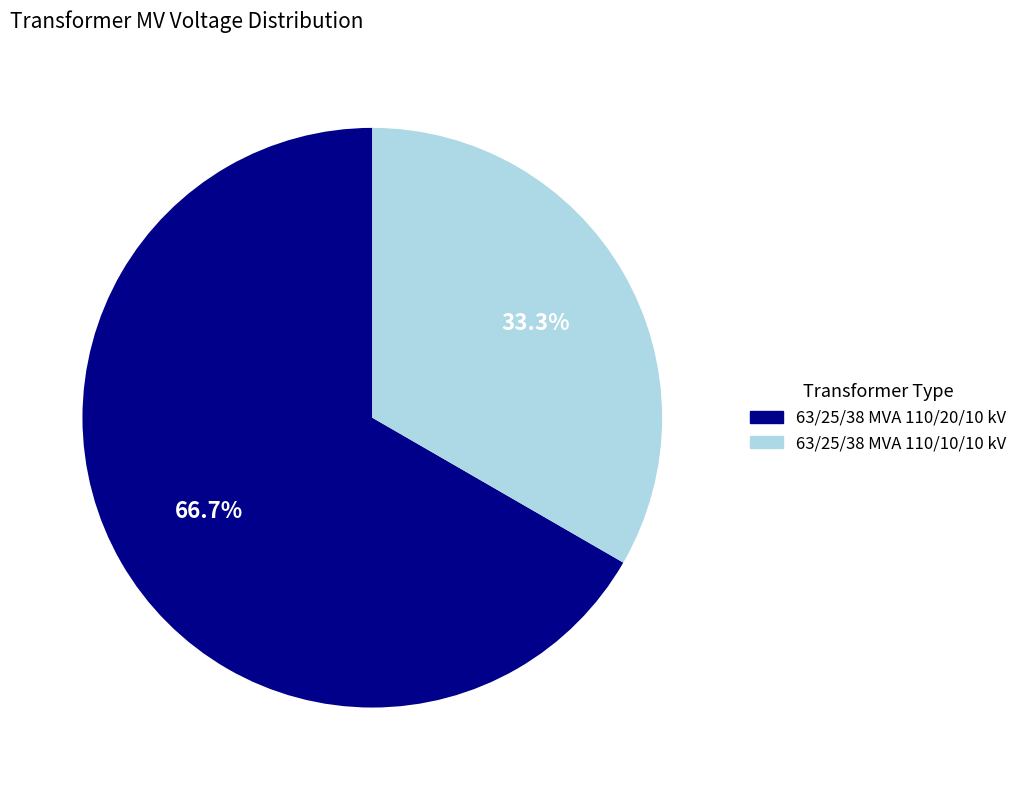

Is 63/25/38 MVA 110/20/10 kV the majority of the pie?

Yes